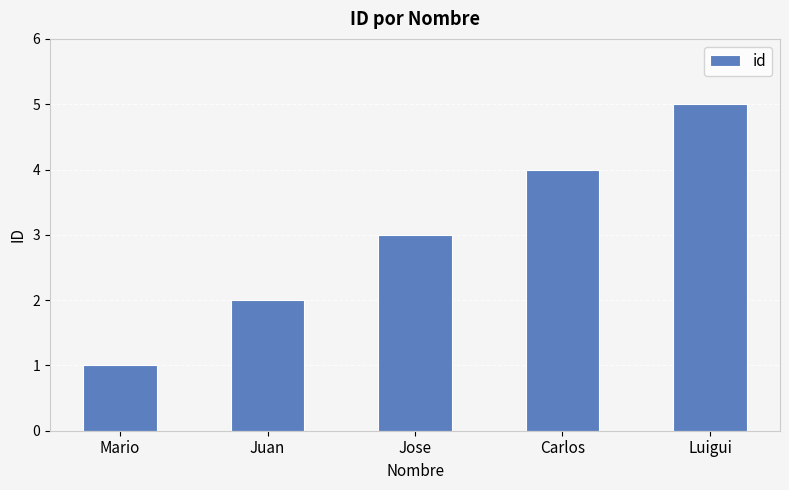

Reading left to right, transcribe all the data shown in this chart.

1	2	3	4	5